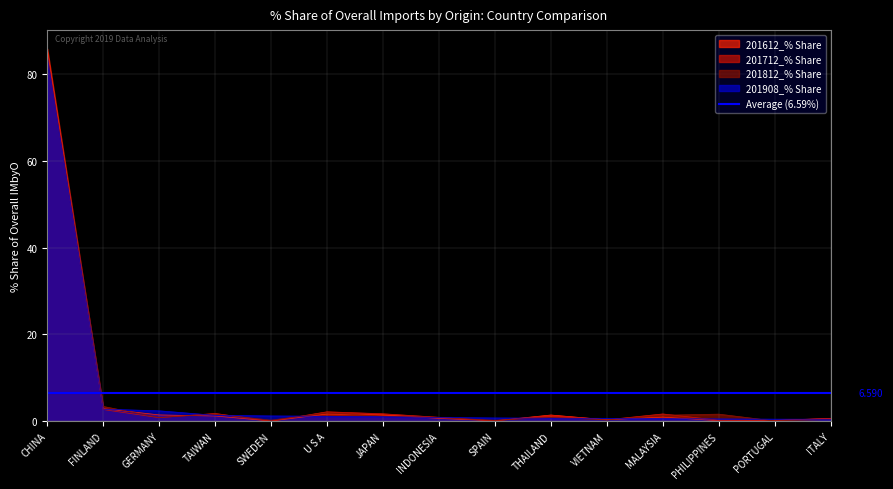

Reading left to right, what are all the values shown in this chart?

201612_% Share: CHINA=85.8	FINLAND=2.9	GERMANY=1.4	TAIWAN=1.2	SWEDEN=0.0	U S A=1.6	JAPAN=1.4	INDONESIA=0.6	SPAIN=0.1	THAILAND=1.4	VIETNAM=0.3	MALAYSIA=0.9	PHILIPPINES=0.1	PORTUGAL=0.2	ITALY=0.6
201712_% Share: CHINA=84.3	FINLAND=2.7	GERMANY=0.8	TAIWAN=1.8	SWEDEN=0.0	U S A=2.2	JAPAN=1.7	INDONESIA=0.9	SPAIN=0.1	THAILAND=1.3	VIETNAM=0.3	MALAYSIA=1.7	PHILIPPINES=0.2	PORTUGAL=0.2	ITALY=0.6
201812_% Share: CHINA=84.1	FINLAND=3.4	GERMANY=0.8	TAIWAN=1.6	SWEDEN=0.2	U S A=1.9	JAPAN=1.2	INDONESIA=0.8	SPAIN=0.2	THAILAND=0.8	VIETNAM=0.3	MALAYSIA=1.4	PHILIPPINES=1.6	PORTUGAL=0.0	ITALY=0.4
201908_% Share: CHINA=84.0	FINLAND=2.8	GERMANY=2.4	TAIWAN=1.4	SWEDEN=1.2	U S A=1.1	JAPAN=1.0	INDONESIA=0.9	SPAIN=0.7	THAILAND=0.7	VIETNAM=0.7	MALAYSIA=0.6	PHILIPPINES=0.5	PORTUGAL=0.5	ITALY=0.5